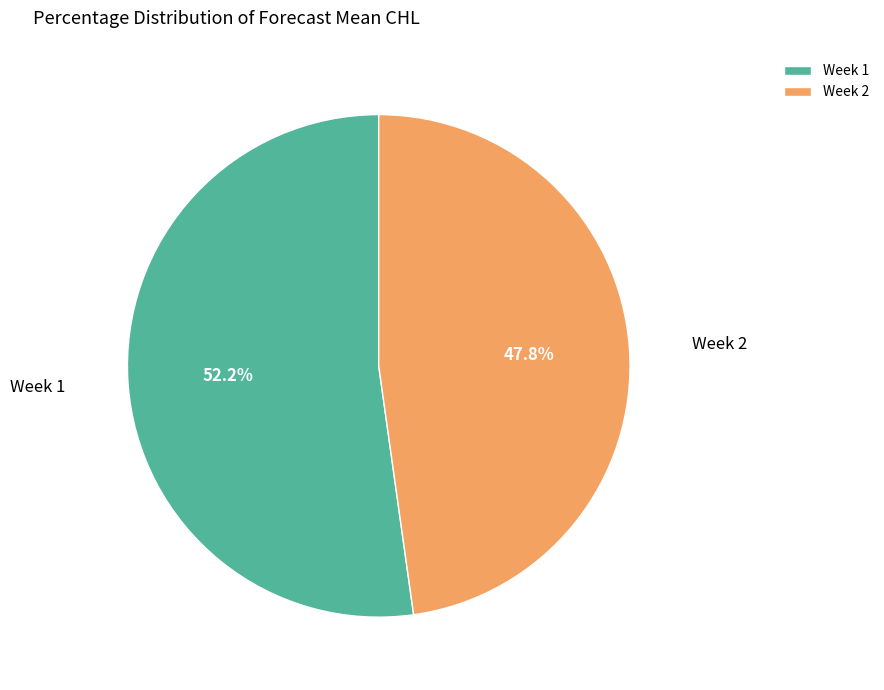

To the nearest percent, what portion does Week 1 represent?

52%